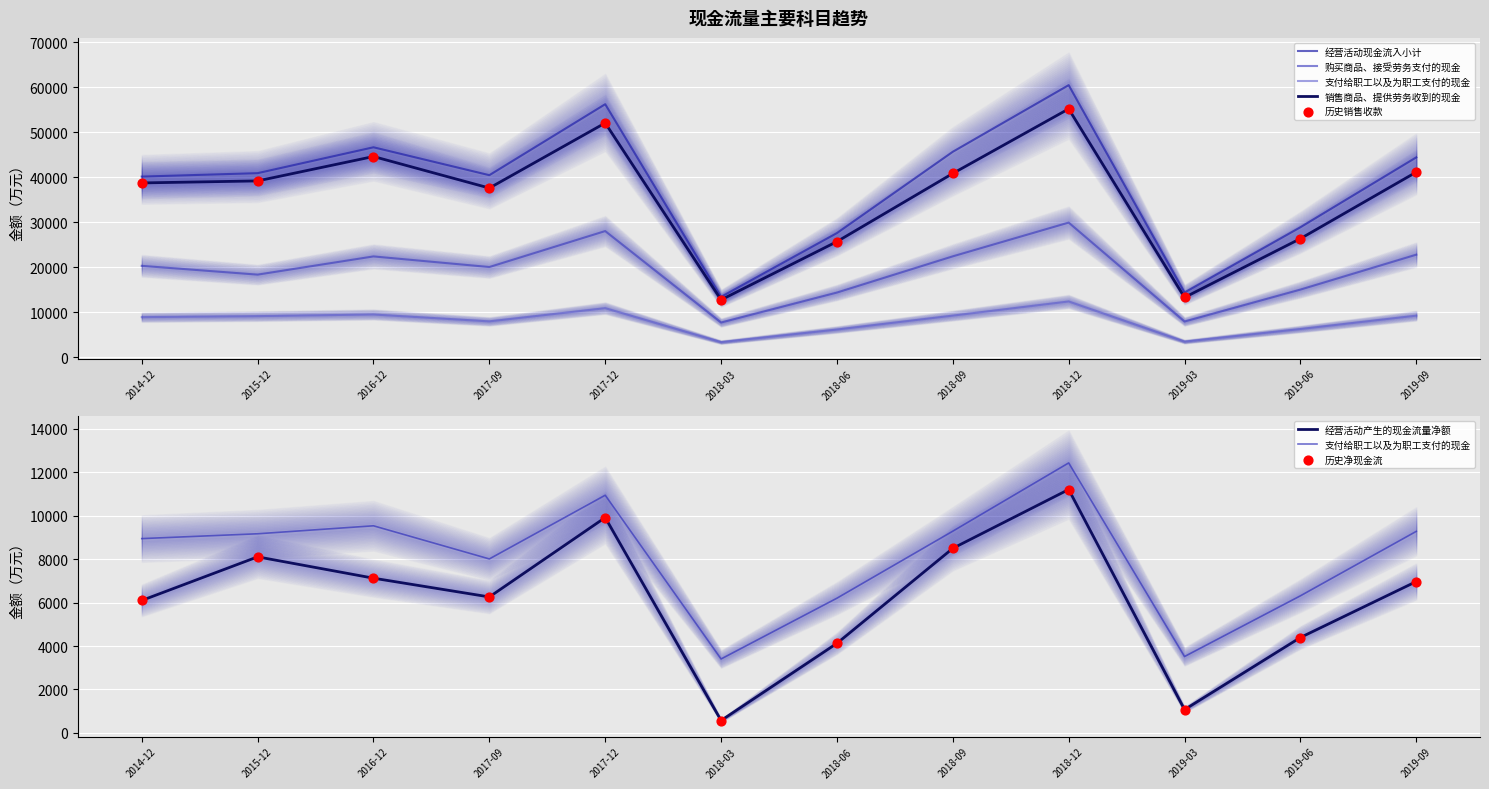

Which series contains the lowest Y value?

经营活动产生的现金流量净额